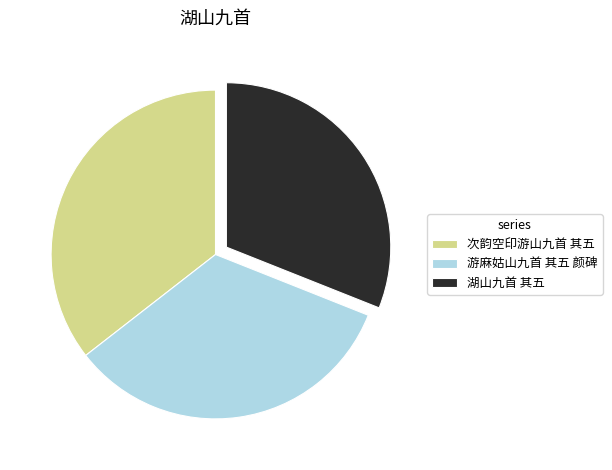

Which slice is the smallest?

湖山九首 其五